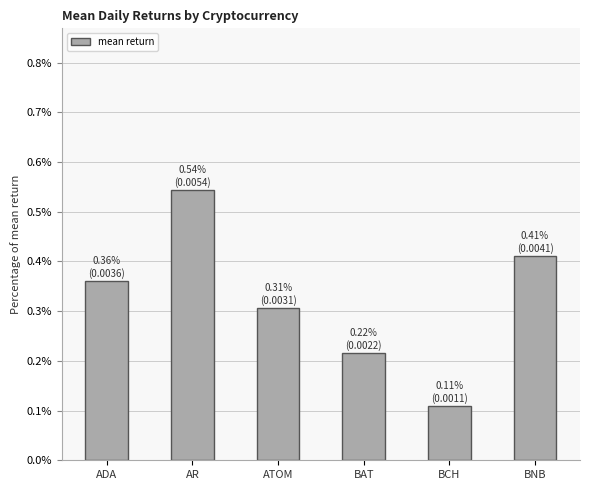

Rank the categories by value from highest to lowest.

AR, BNB, ADA, ATOM, BAT, BCH